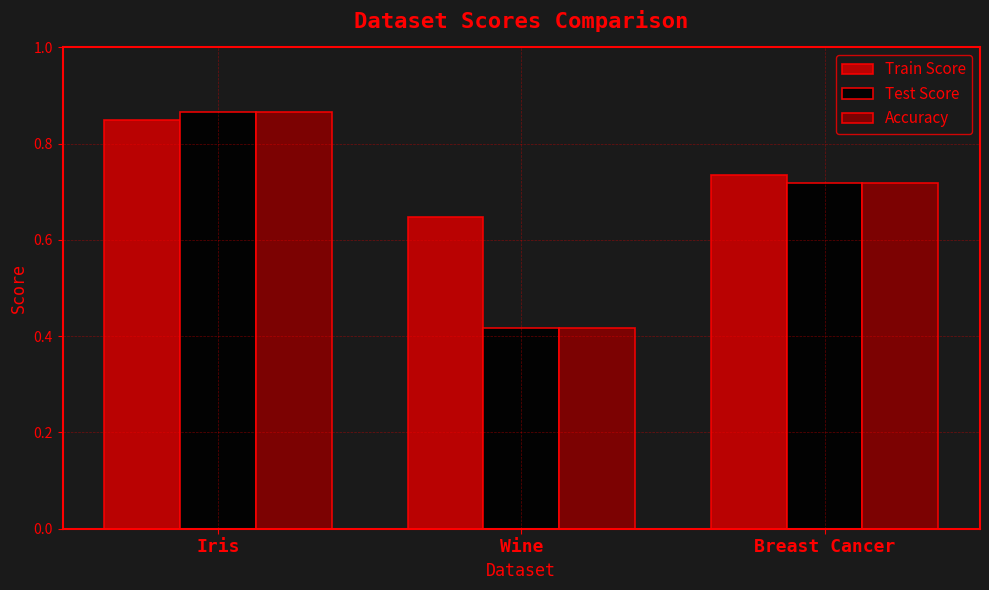

List the labels in order of Accuracy value, smallest first.

Wine, Breast Cancer, Iris